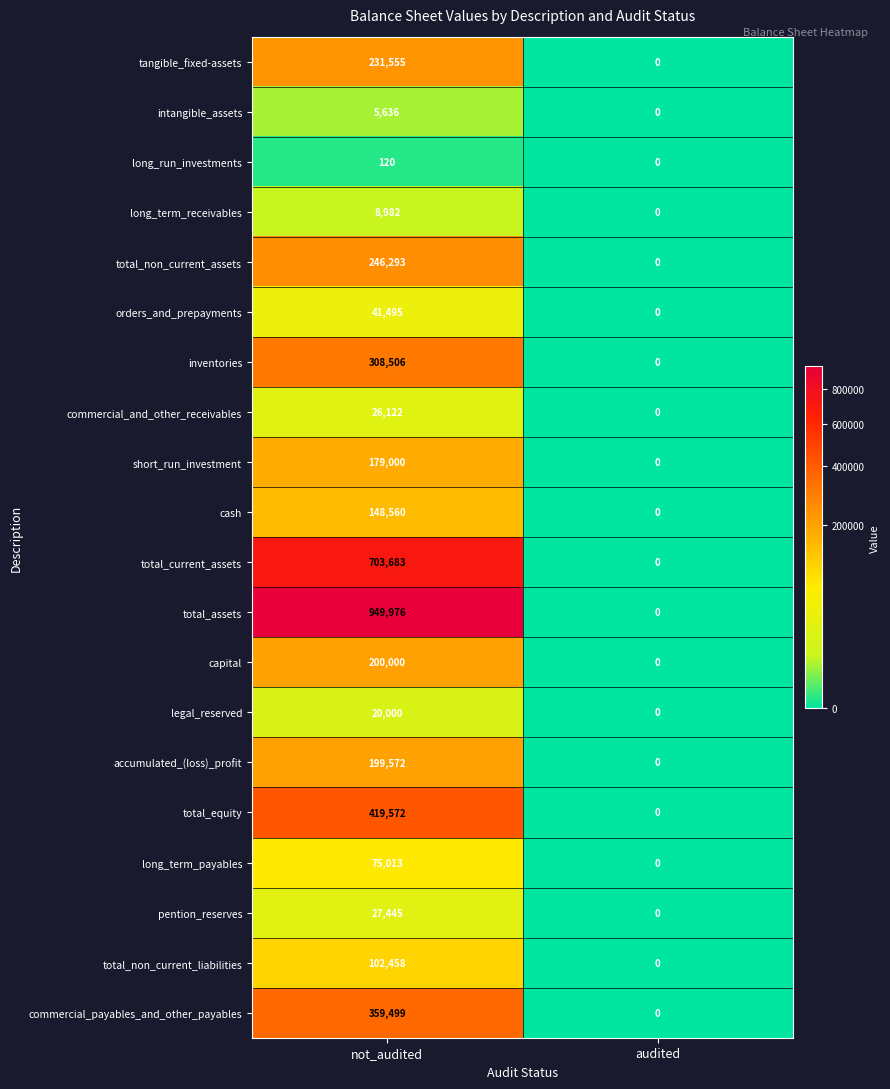

At not_audited, list the series in order from smallest to largest.

long_run_investments, intangible_assets, long_term_receivables, legal_reserved, commercial_and_other_receivables, pention_reserves, orders_and_prepayments, long_term_payables, total_non_current_liabilities, cash, short_run_investment, accumulated_(loss)_profit, capital, tangible_fixed-assets, total_non_current_assets, inventories, commercial_payables_and_other_payables, total_equity, total_current_assets, total_assets